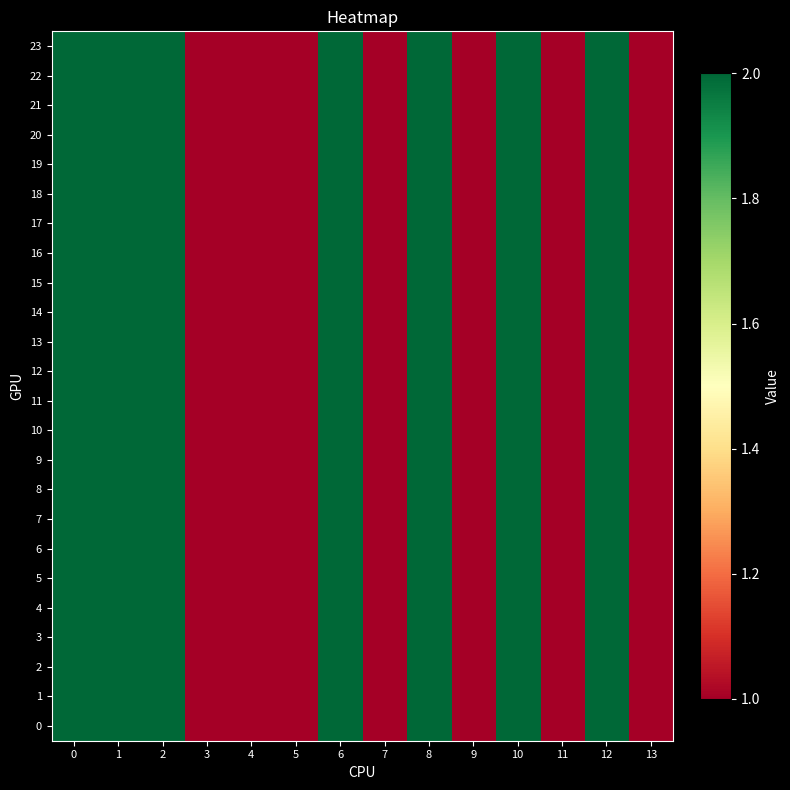

Rank the series by their maximum value, from lowest to highest.

0, 1, 2, 3, 4, 5, 6, 7, 8, 9, 10, 11, 12, 13, 14, 15, 16, 17, 18, 19, 20, 21, 22, 23